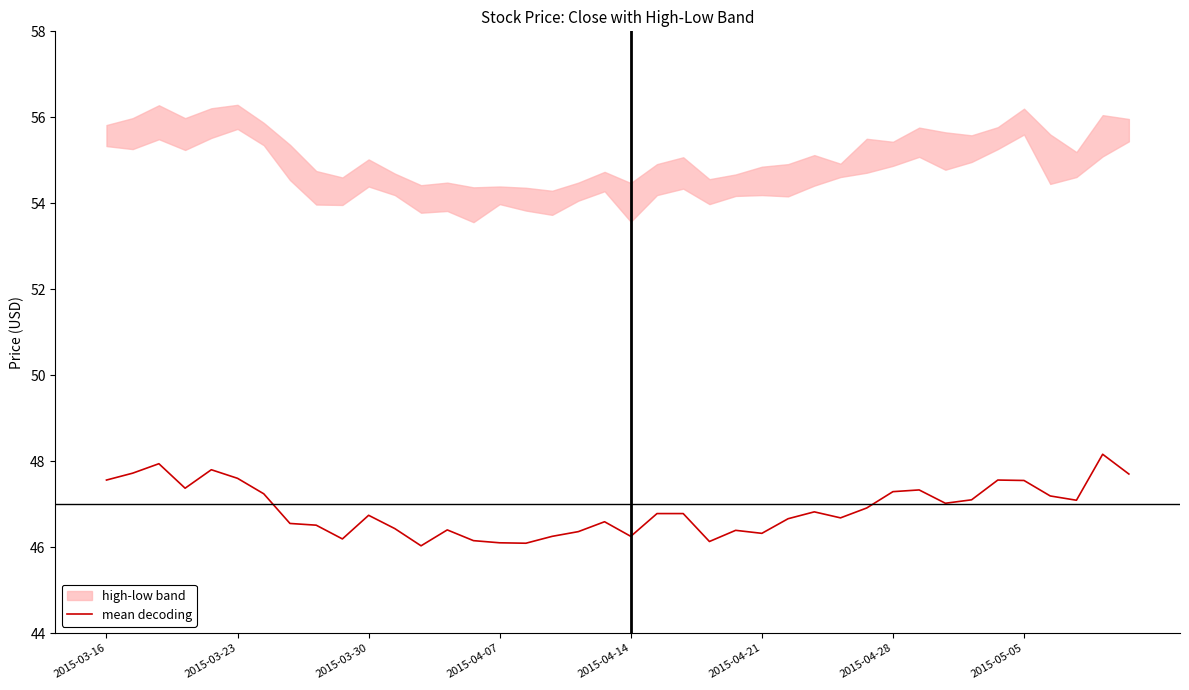

What is the difference between the maximum and minimum values?

2.1